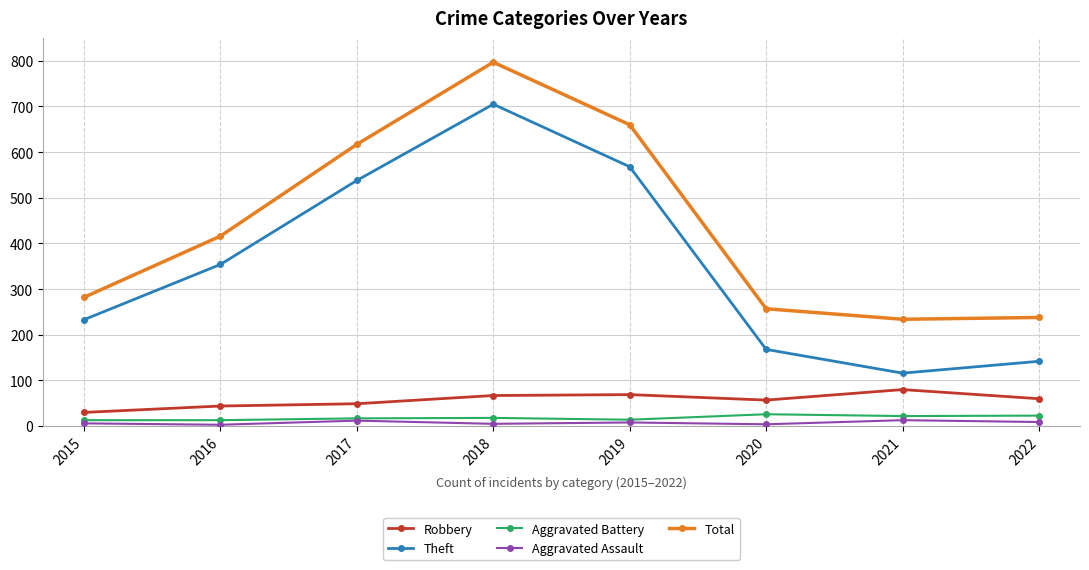

Between 2016 and 2019, which series saw the biggest shift?

Total